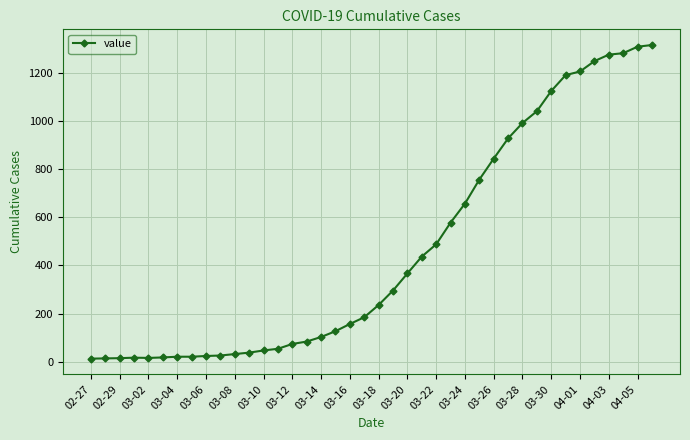

What is the difference between the second highest and minimum values?

1296